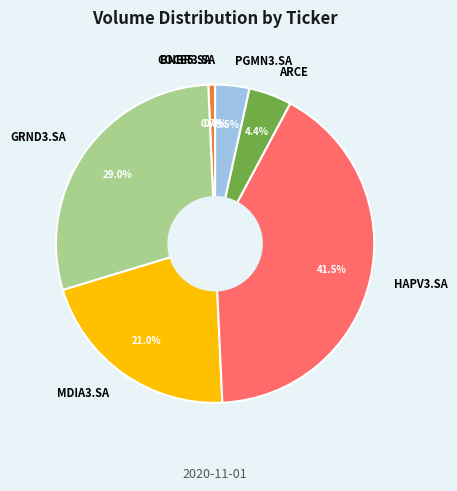

To the nearest percent, what is the difference between the COCE5.SA and PGMN3.SA slice percentages?

3%